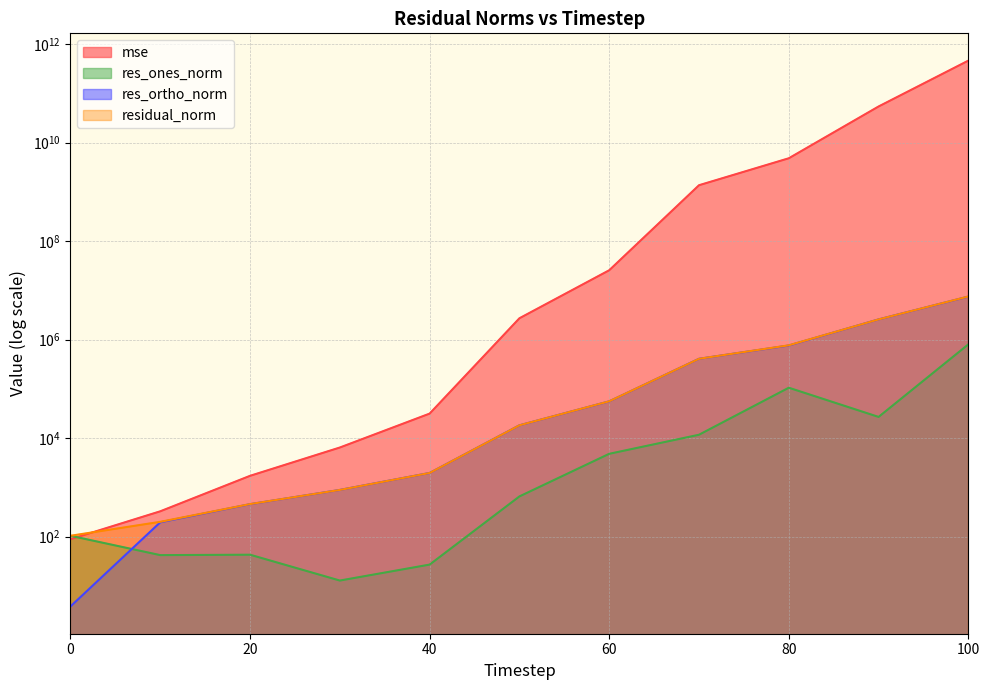

The value of residual_norm at 90 is 1182000.0. True or false?

False